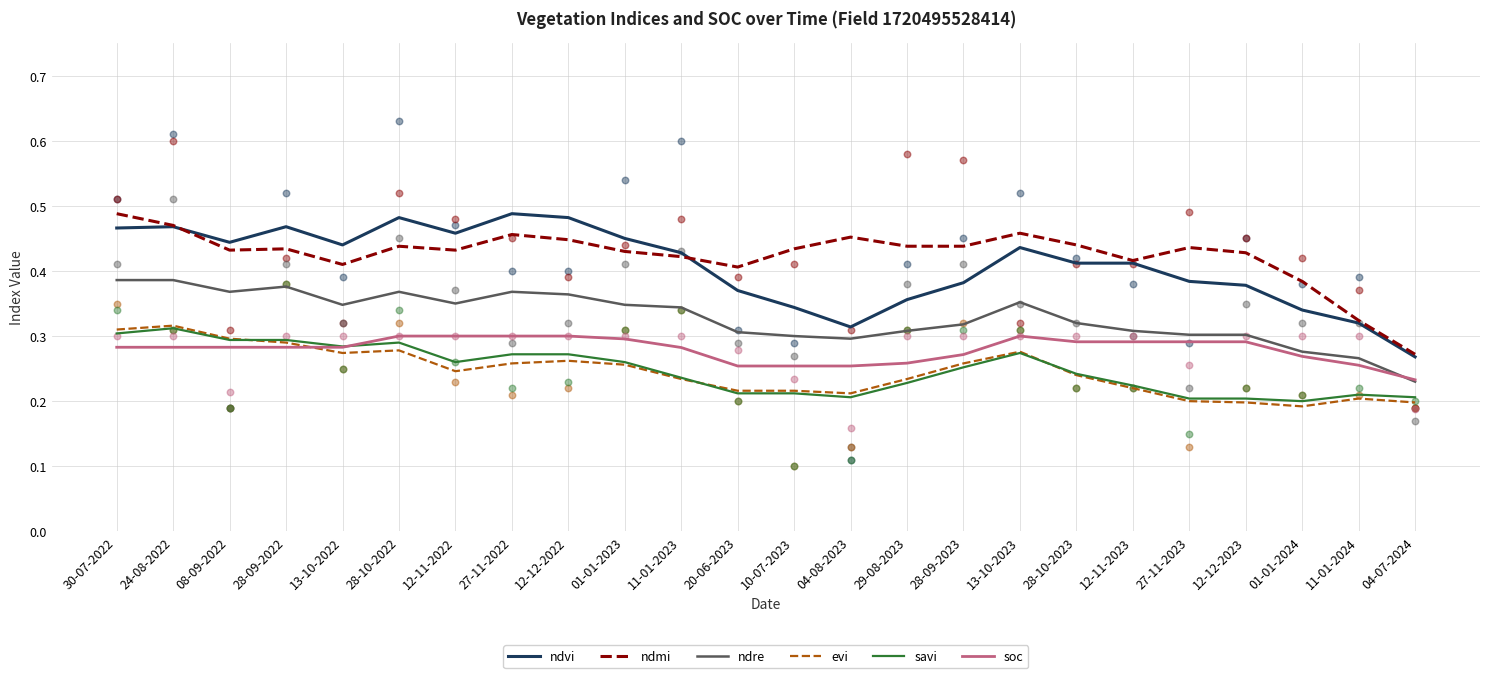

Is the value of ndvi at 08-09-2022 greater than the value of soc at 12-12-2023?

Yes